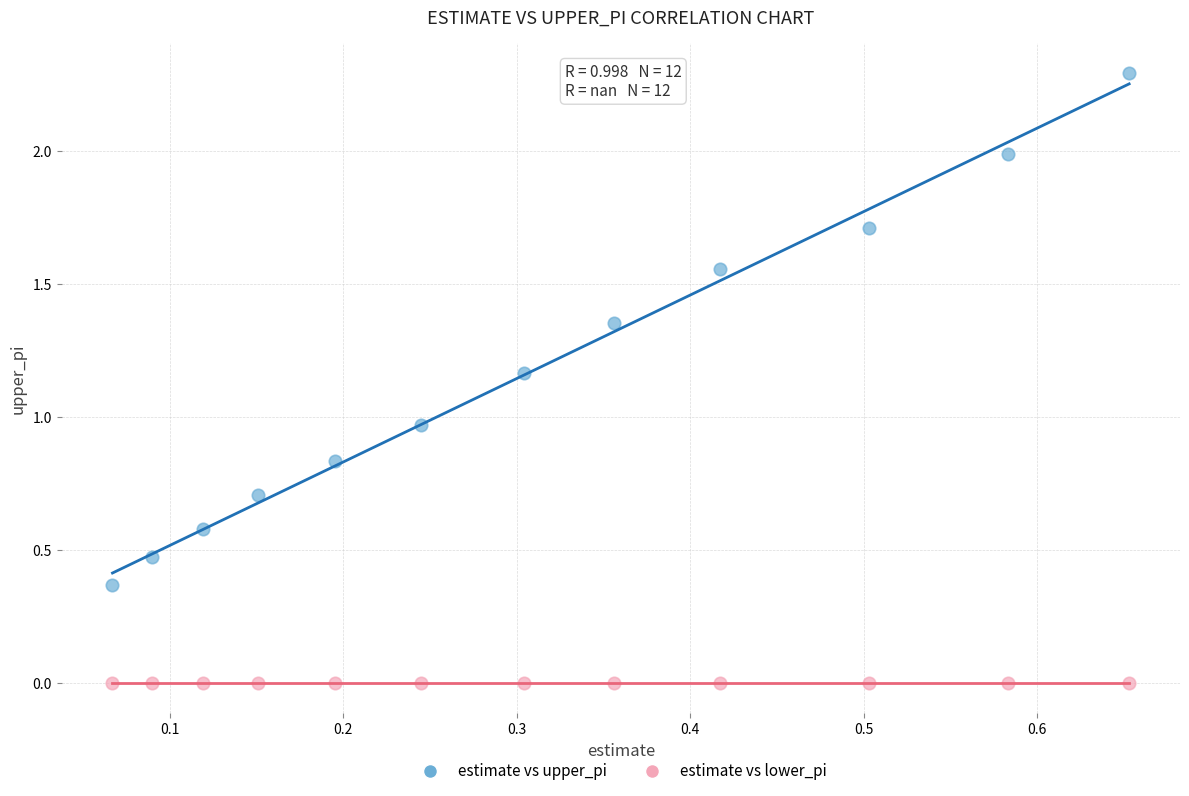

Which series contains the lowest Y value?

estimate vs lower_pi